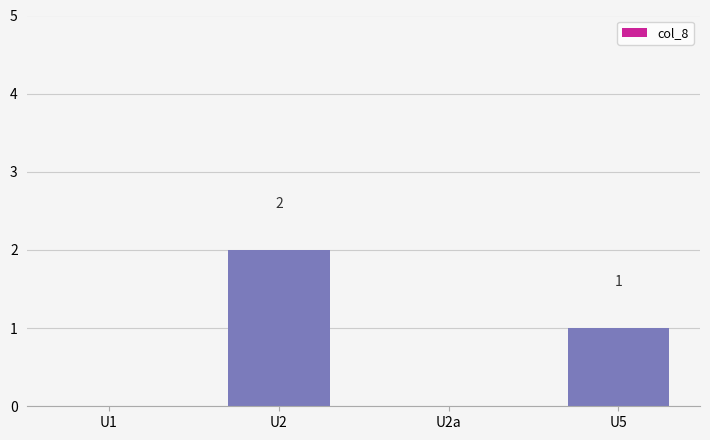

What is the greatest value displayed?

2